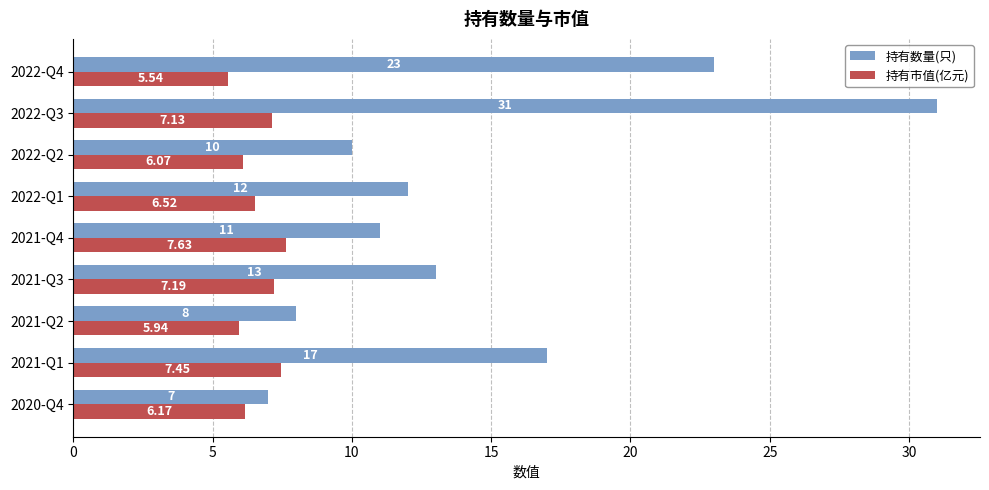

Where is 持有市值(亿元) nearest to the value 6?

2021-Q2